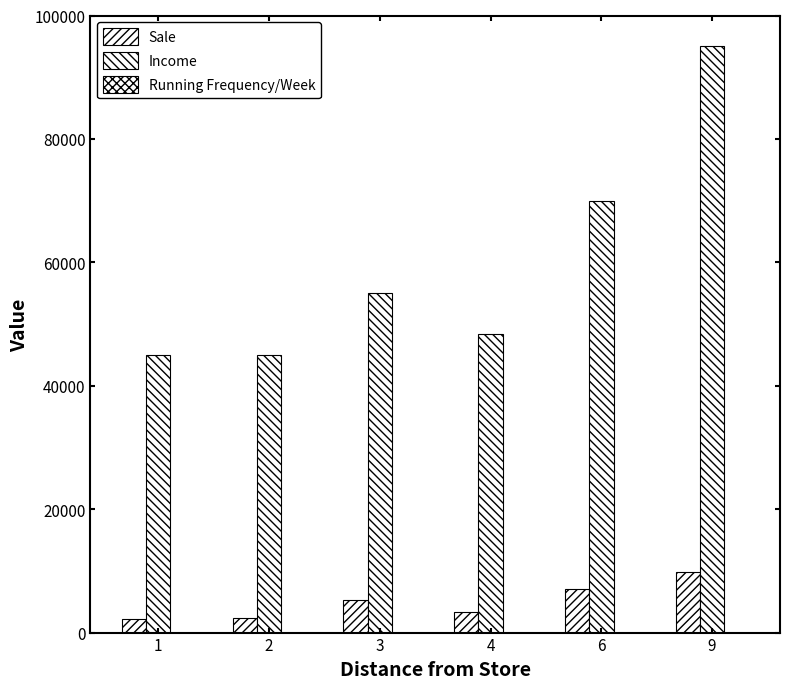

At which category is the sum across all series the highest?

9